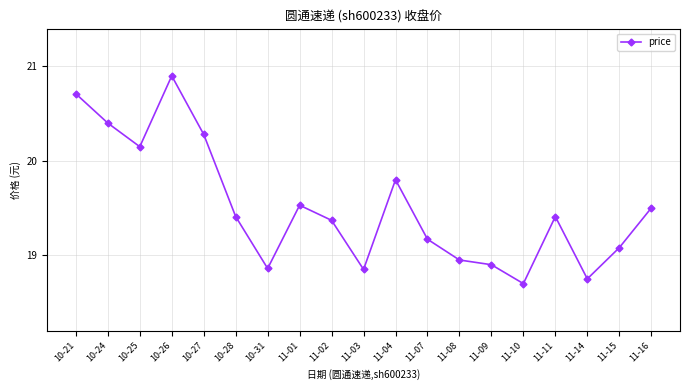

What is the maximum value shown in the chart?

20.9